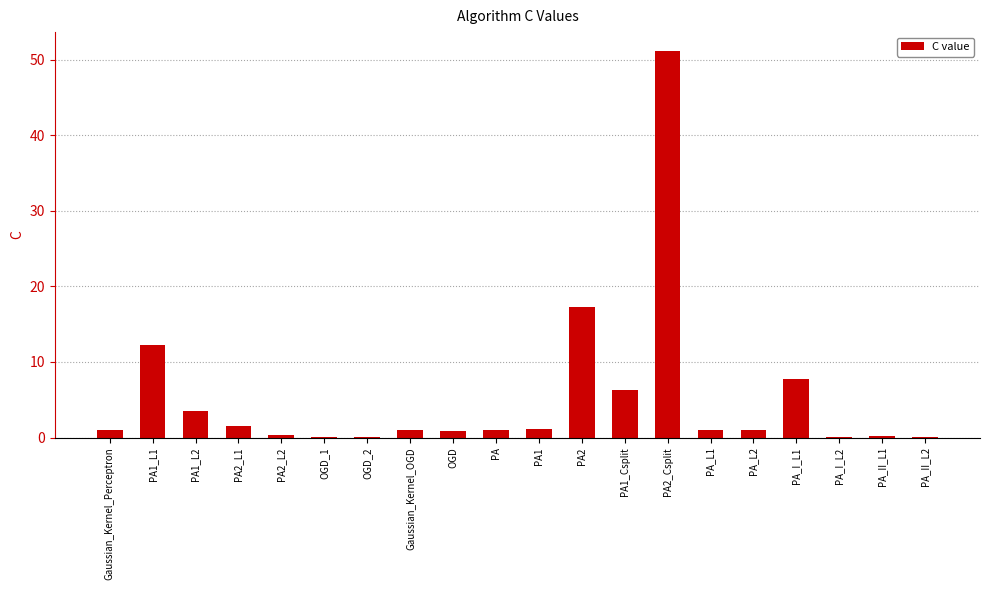

Is it true that the value at OGD_2 is 0.1?

True